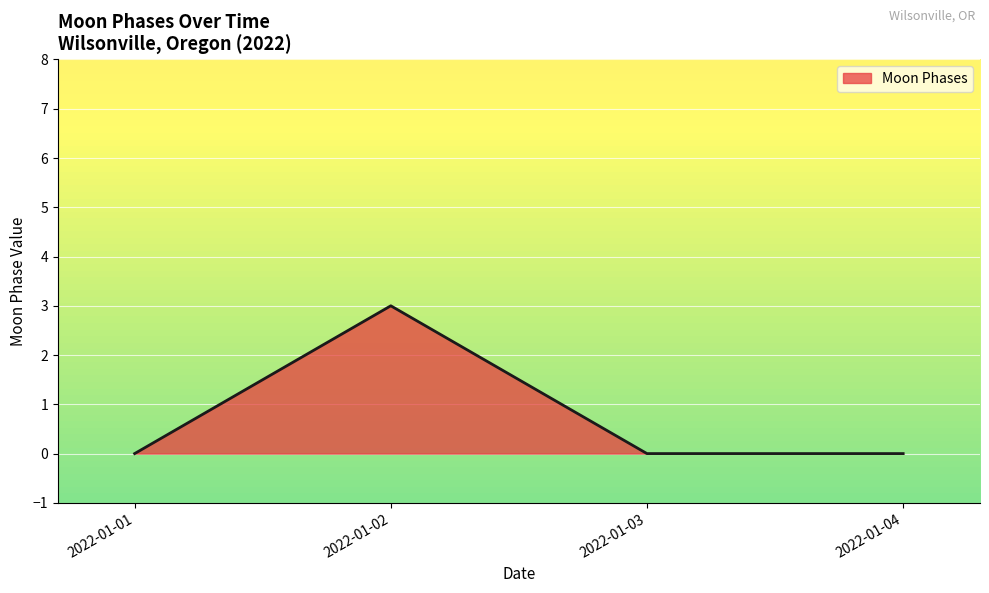

Reading right to left, what are all the values shown in this chart?

2022-01-04=0	2022-01-03=0	2022-01-02=3	2022-01-01=0